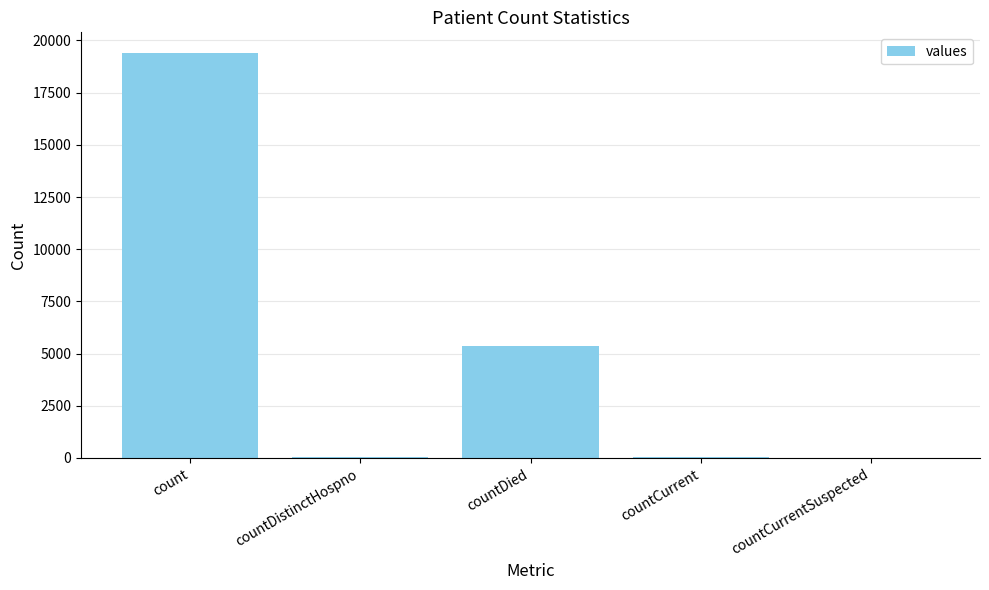

Which category has the highest value across all series?

count